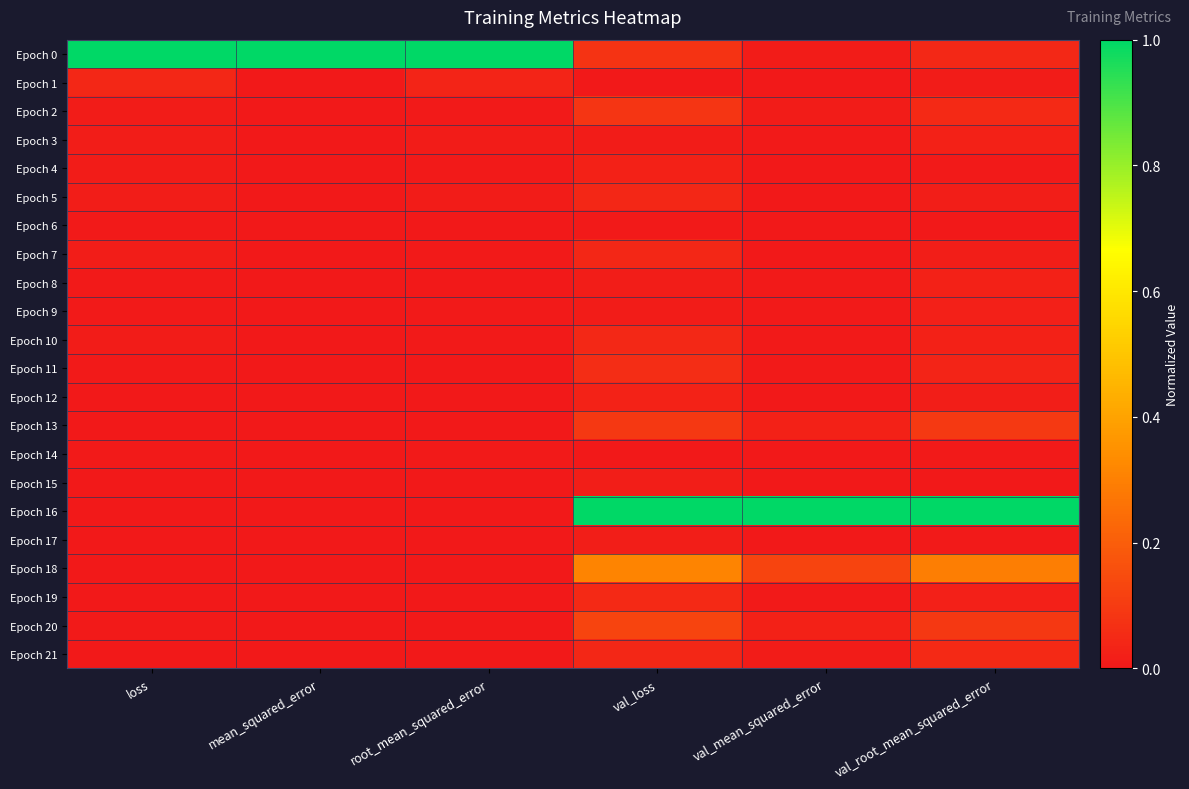

What is the spread (max minus min) of values at mean_squared_error?

1.0